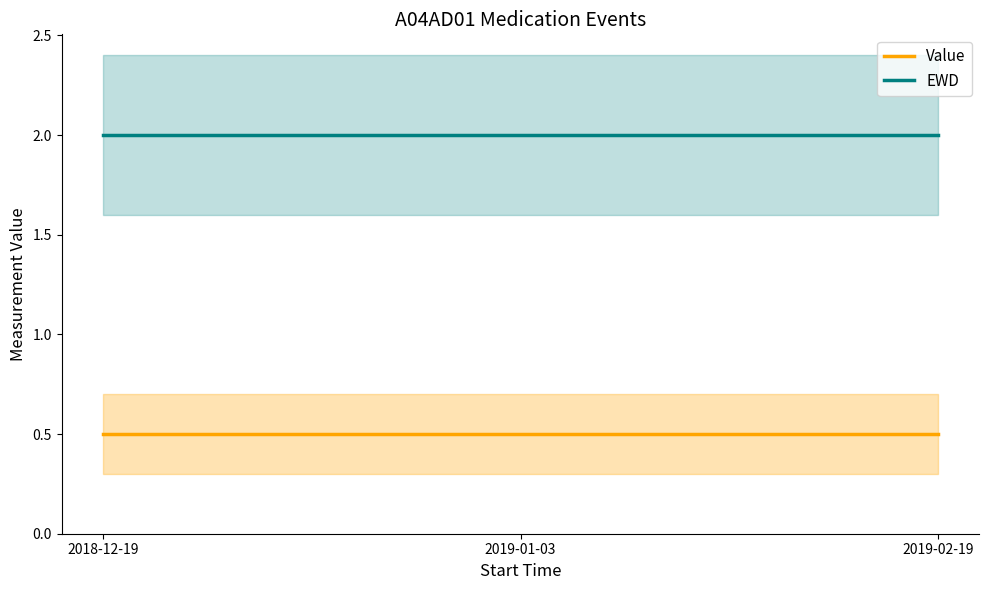

Which category has the lowest value in the Value series?

2018-12-19